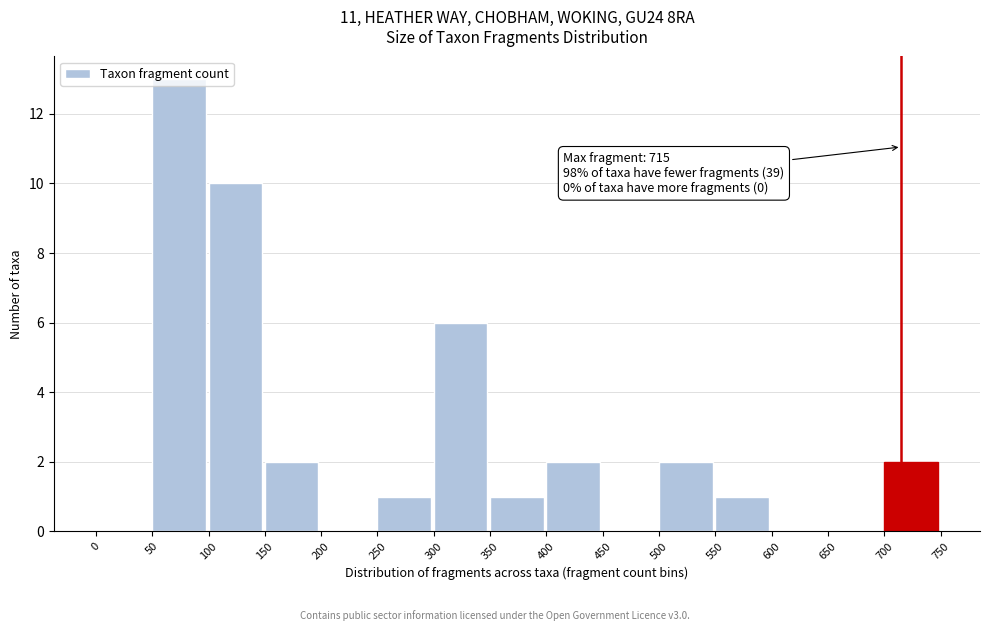

The chart shows a value of 1 at 300. True or false?

False